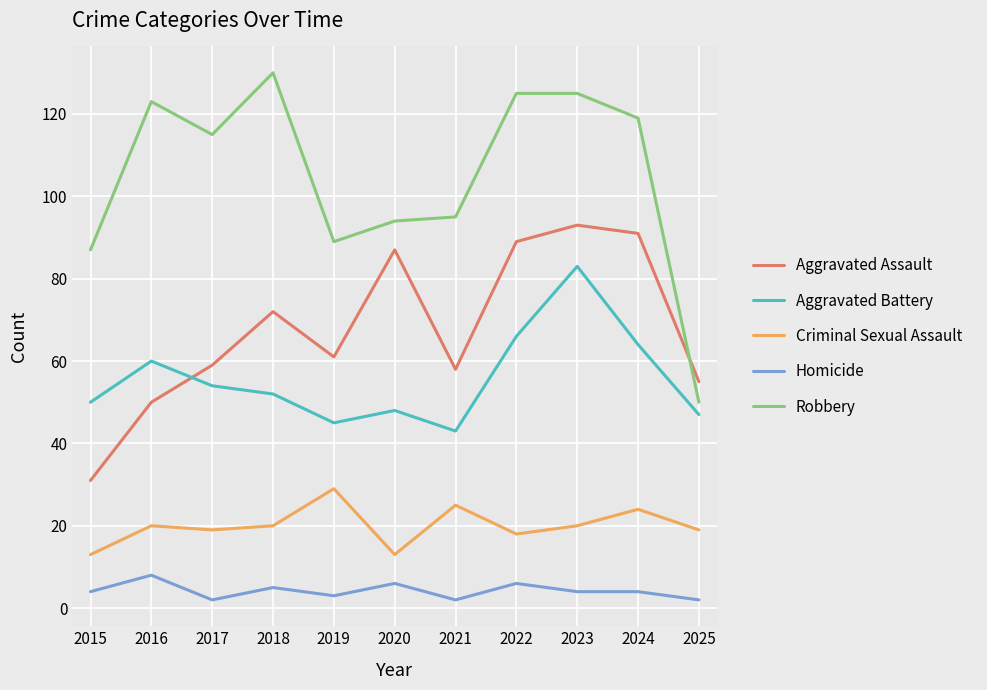

True or false: Aggravated Battery and Aggravated Assault cross at least once.

True